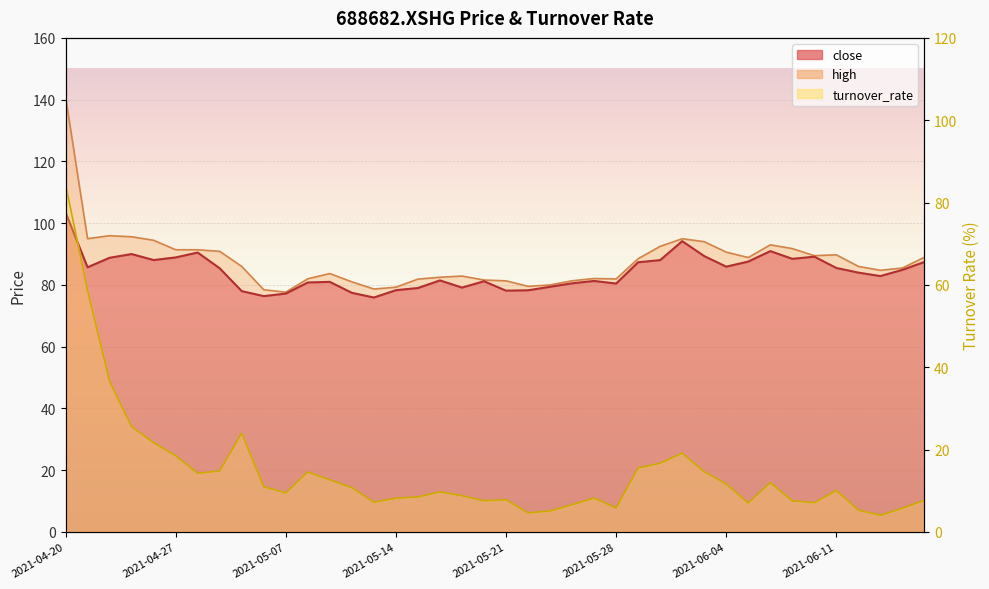

Which series changed the most between 2021-05-20 and 2021-06-07?

high